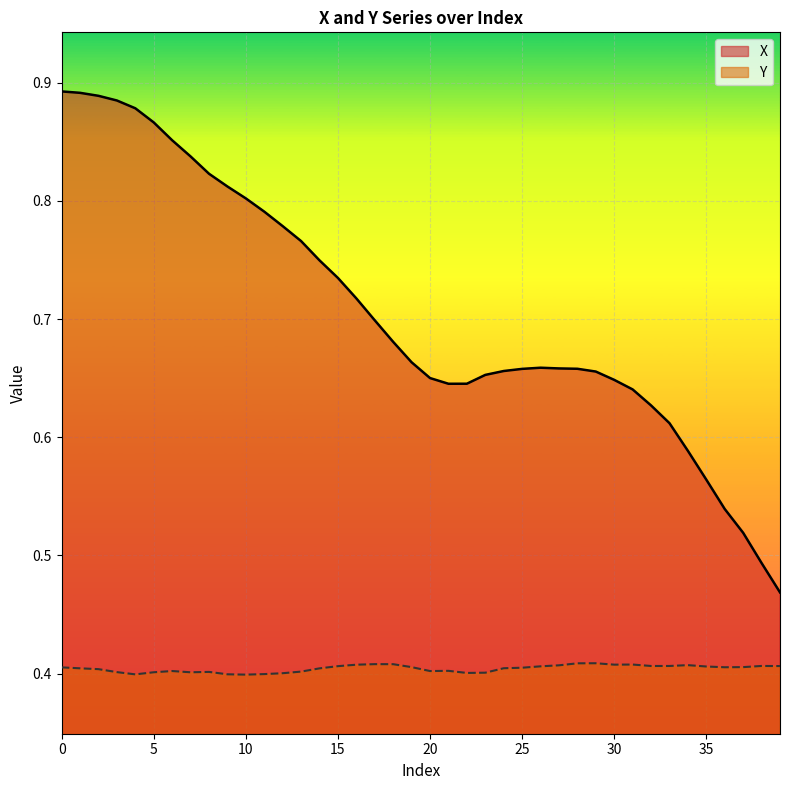

True or false: Y and X intersect in this chart.

False